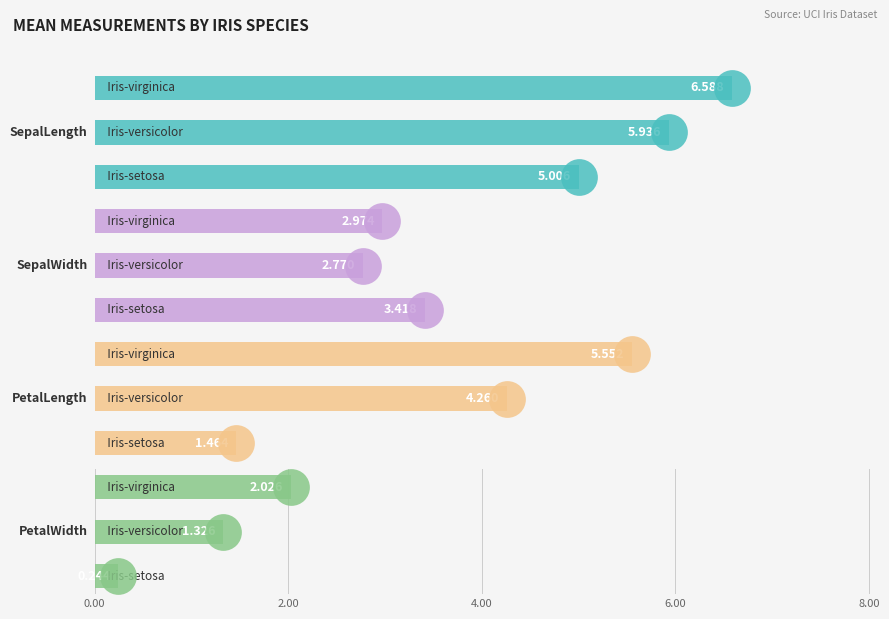

Which series contains the highest Y value?

SepalLength